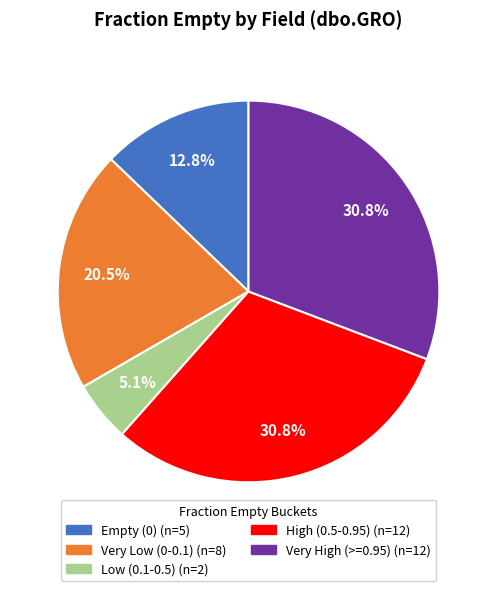

Is there a majority slice in this chart?

No